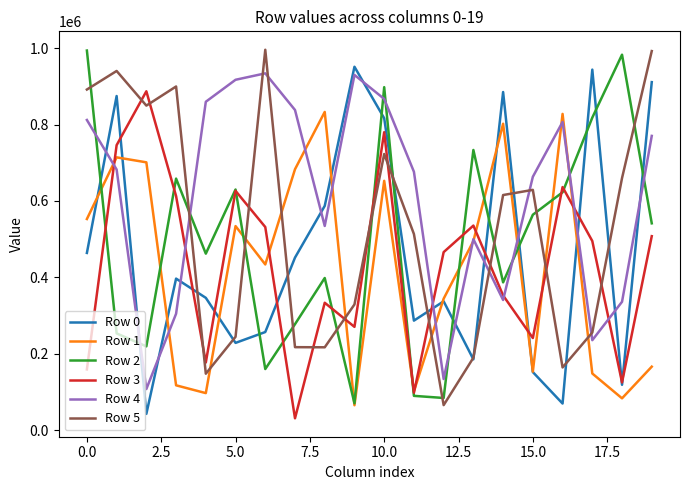

What is the minimum value shown in the chart?

31615